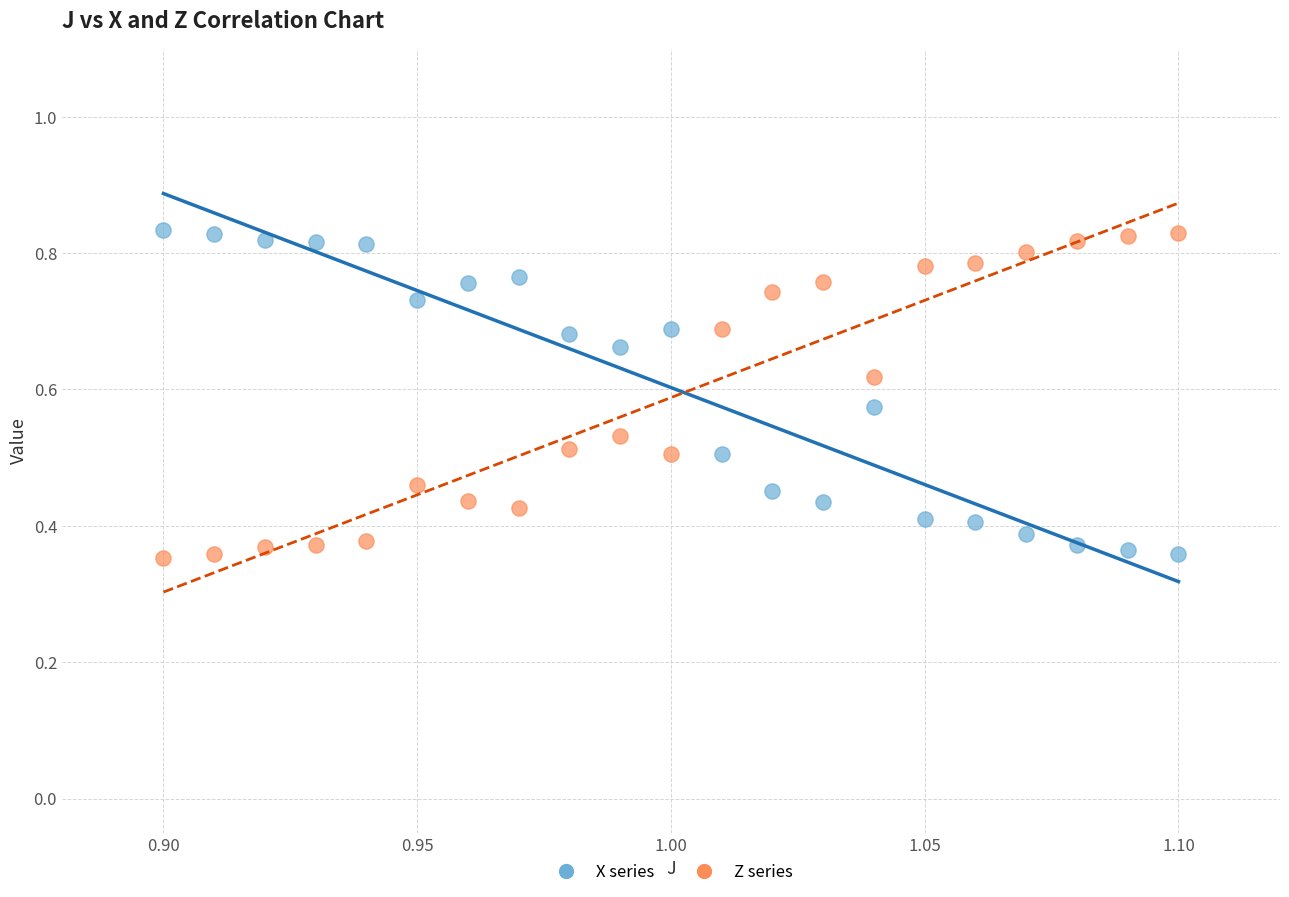

What are all the series names shown in the legend?

X series, Z series